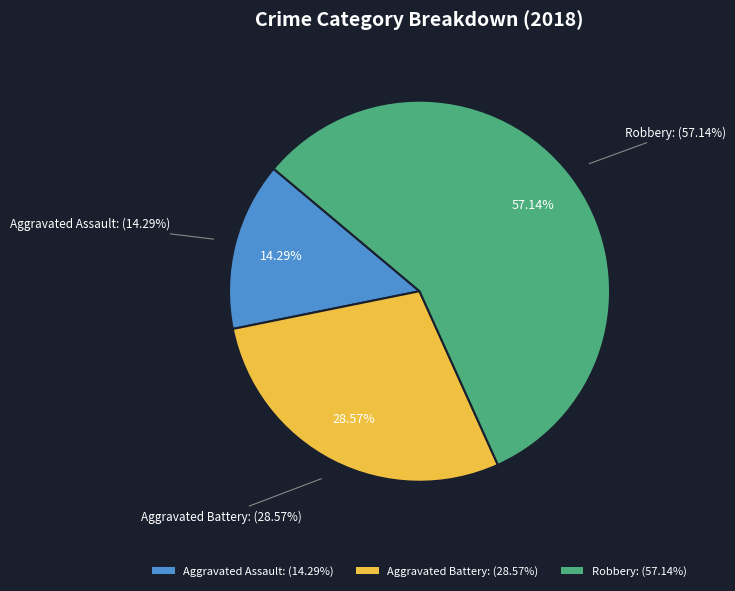

Count the number of slices in the pie.

3